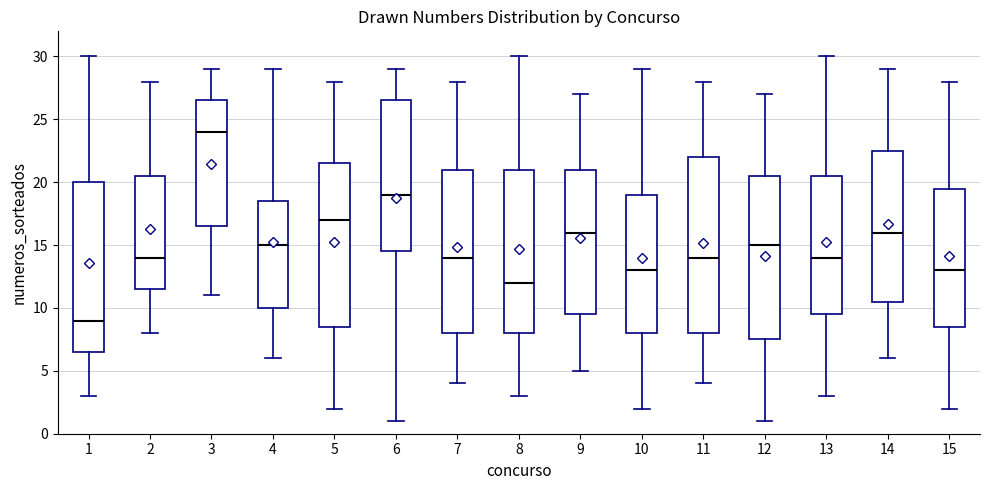

Where is the upper edge of the box at x = 12 on the y-axis? The values are not printed on the chart, so give them approximately, as read against the axis.

20.5